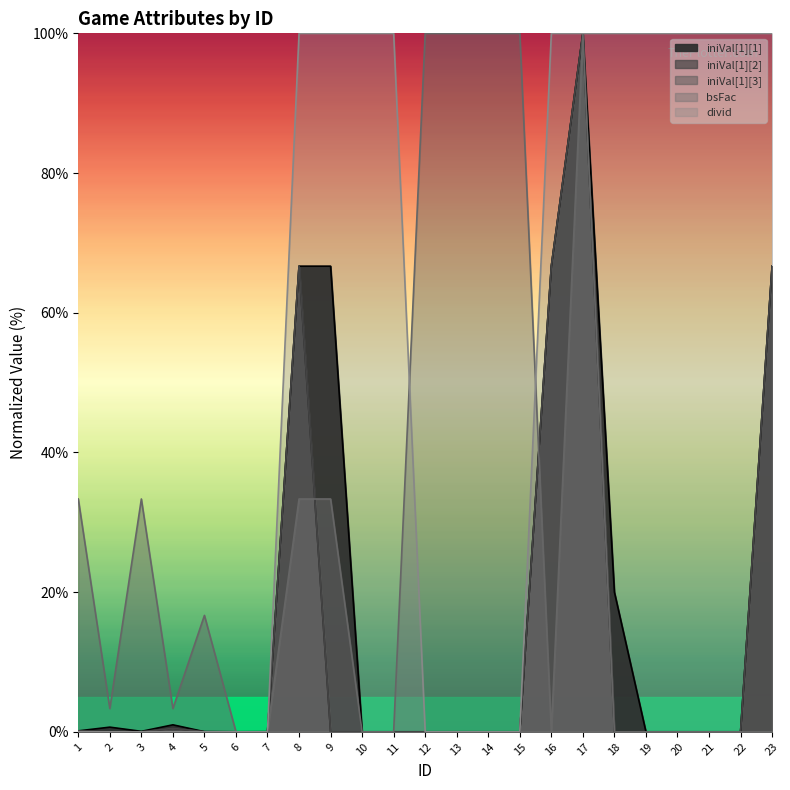

At which label does divid reach its peak?

8